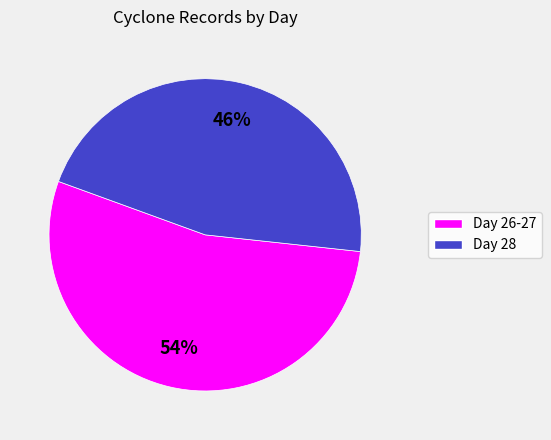

How many slices are in this pie chart?

2